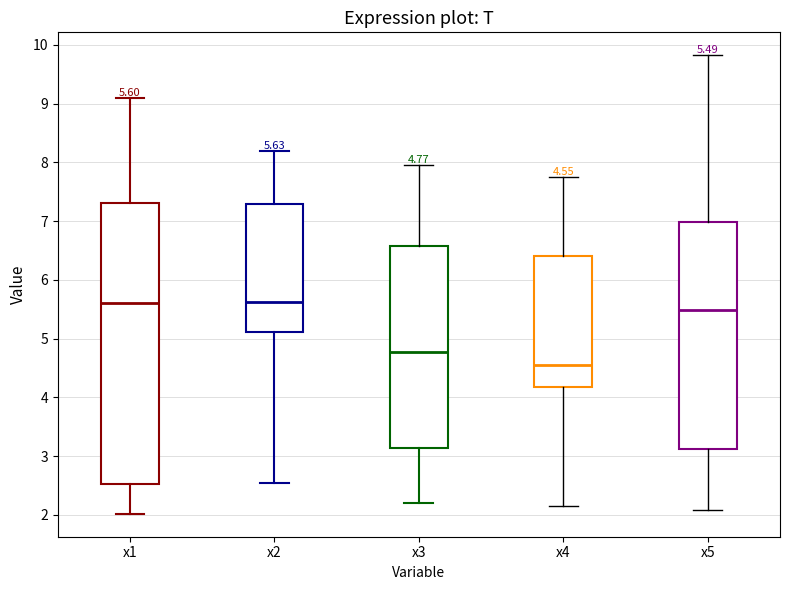

Which box's median line is the lowest?

x4